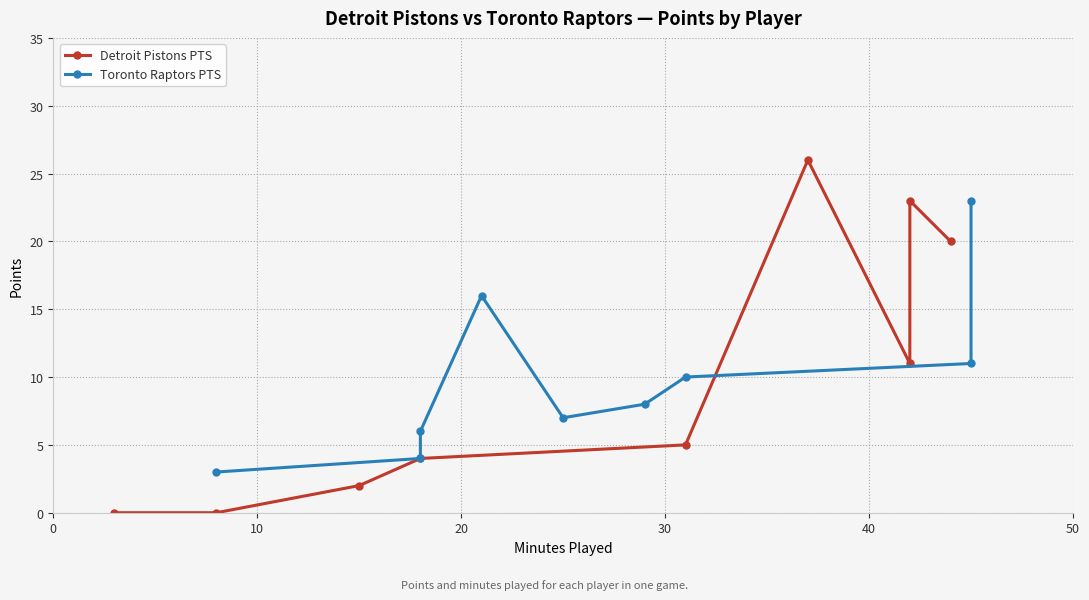

Is it true that Toronto Raptors PTS equals 19 at 7?

False